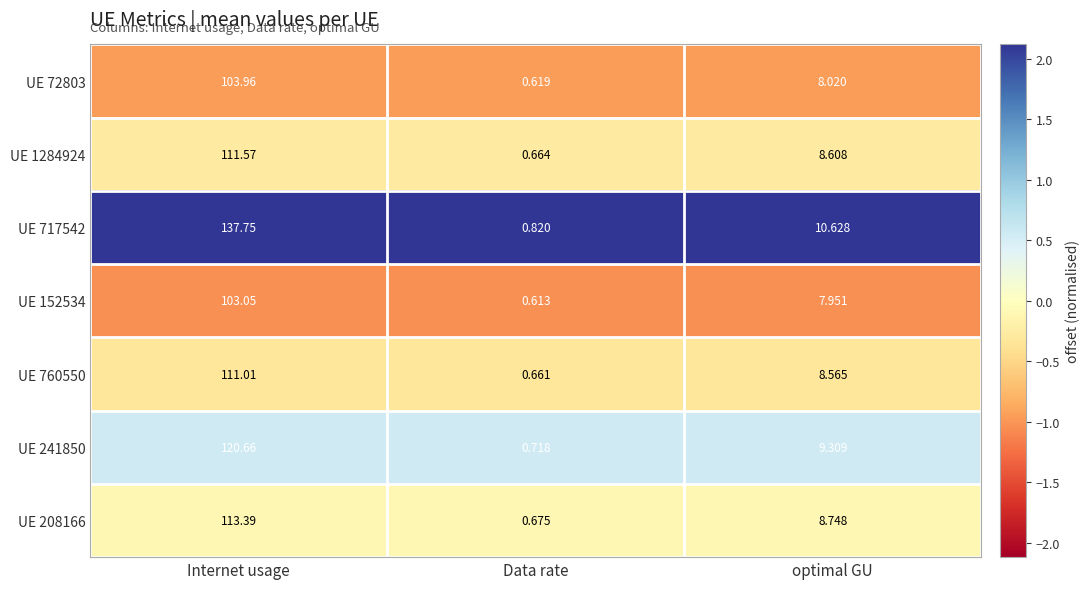

Is the value of UE 152534 at Internet usage greater than the value of UE 1284924 at Data rate?

Yes